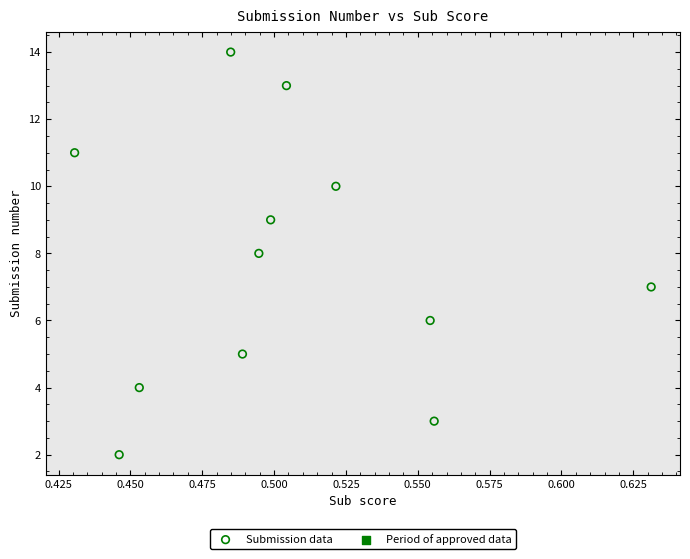

What is the average Y value?

8